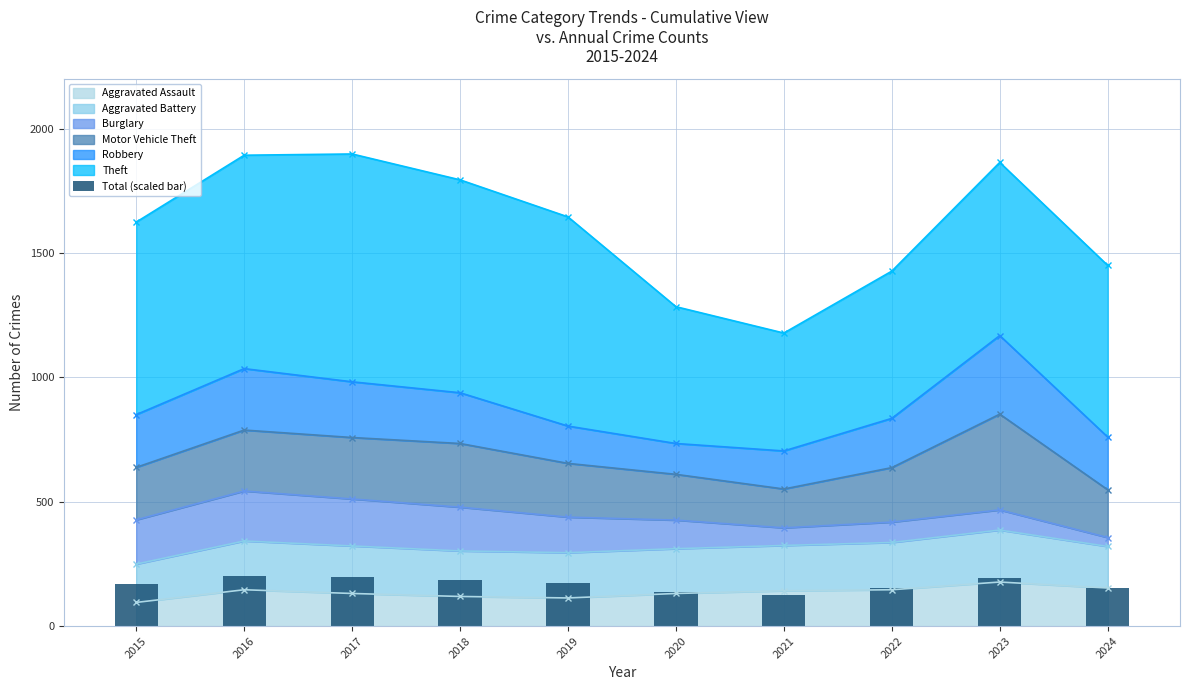

Where is the data nearest to the value 162?

2015